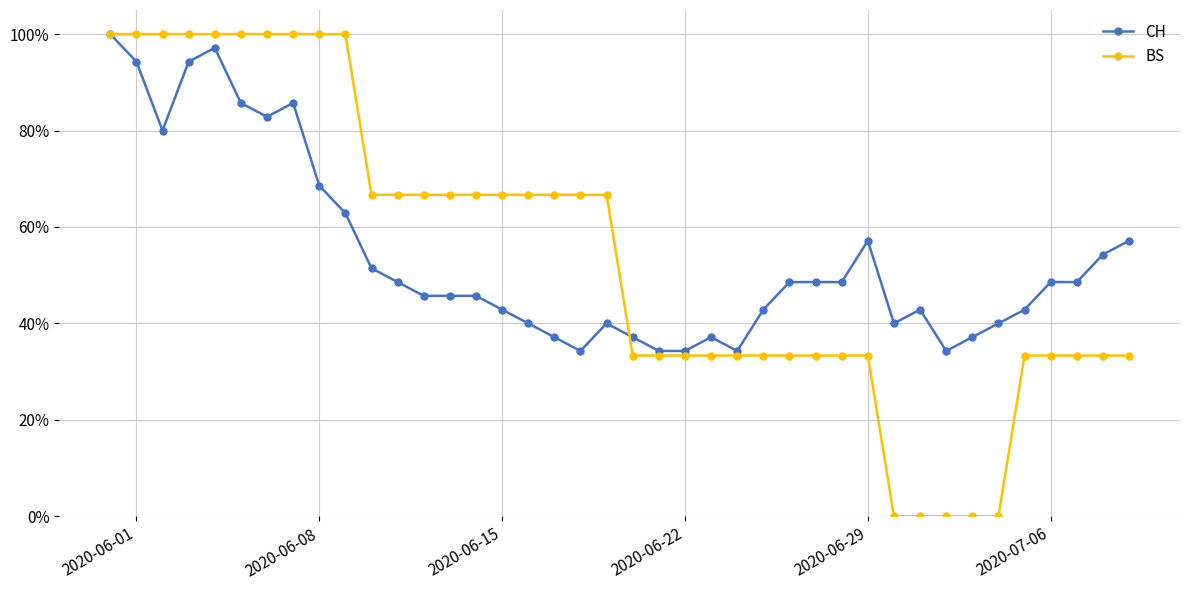

Which series has the largest range (max minus min)?

BS